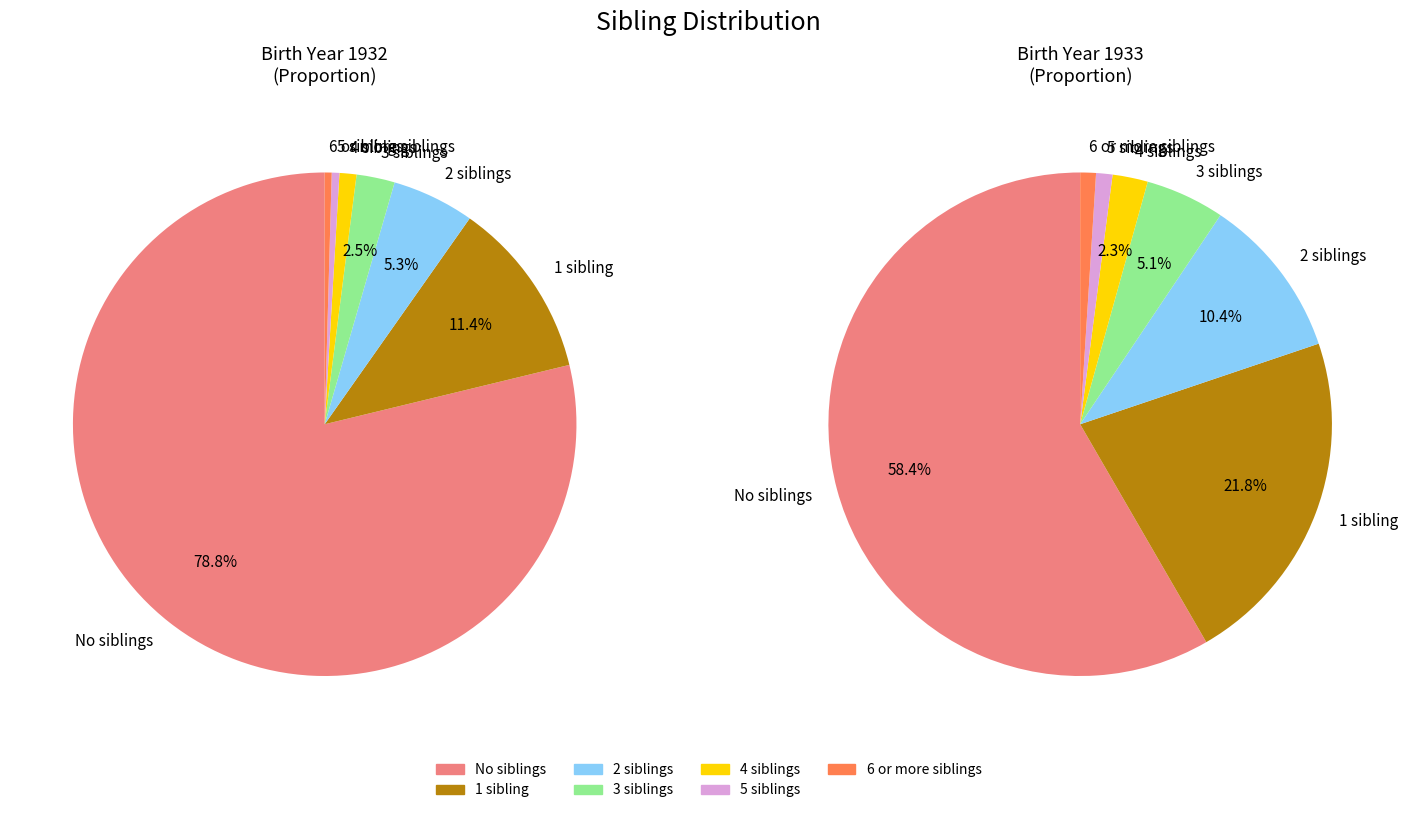

To the nearest percent, what percentage of the pie is 1 sibling?

11%